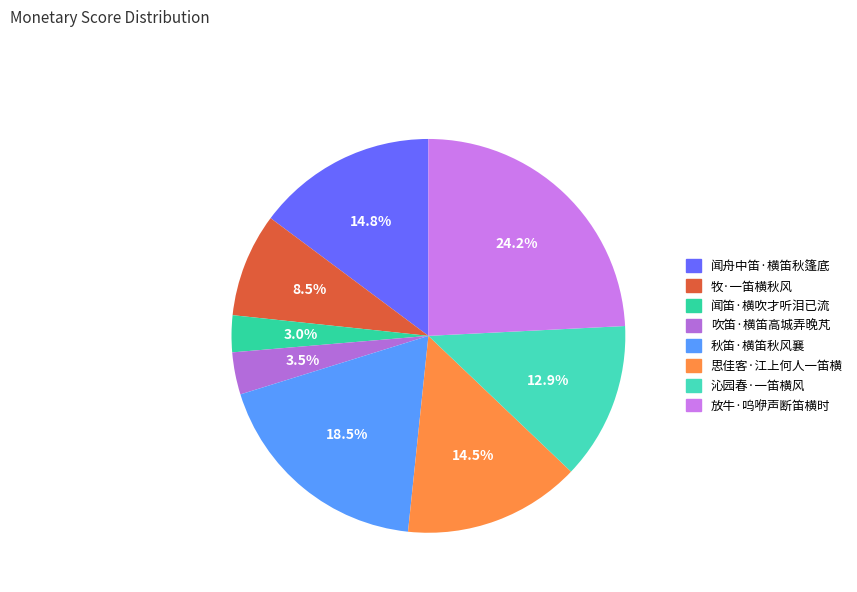

Does 闻舟中笛·横笛秋篷底 represent more than half of the total?

No